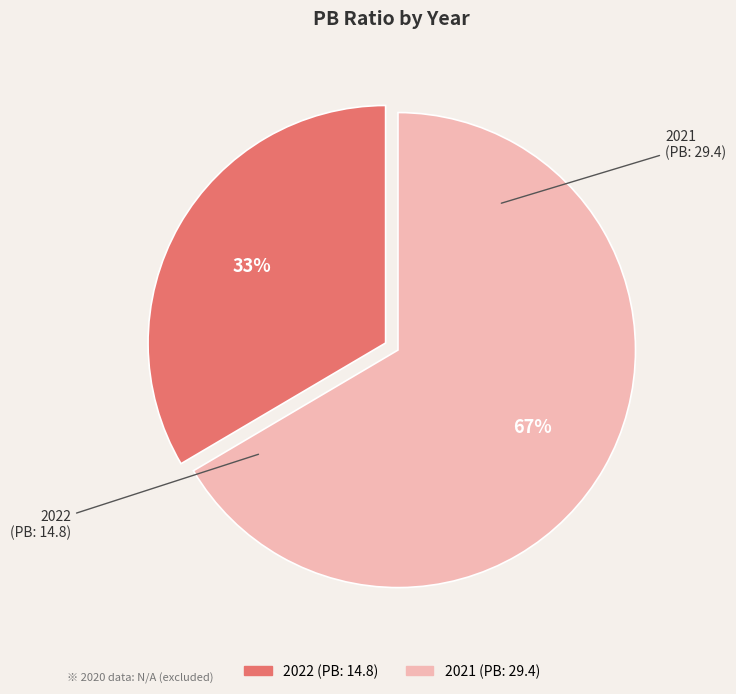

Is there any slice that represents more than half of the pie?

Yes